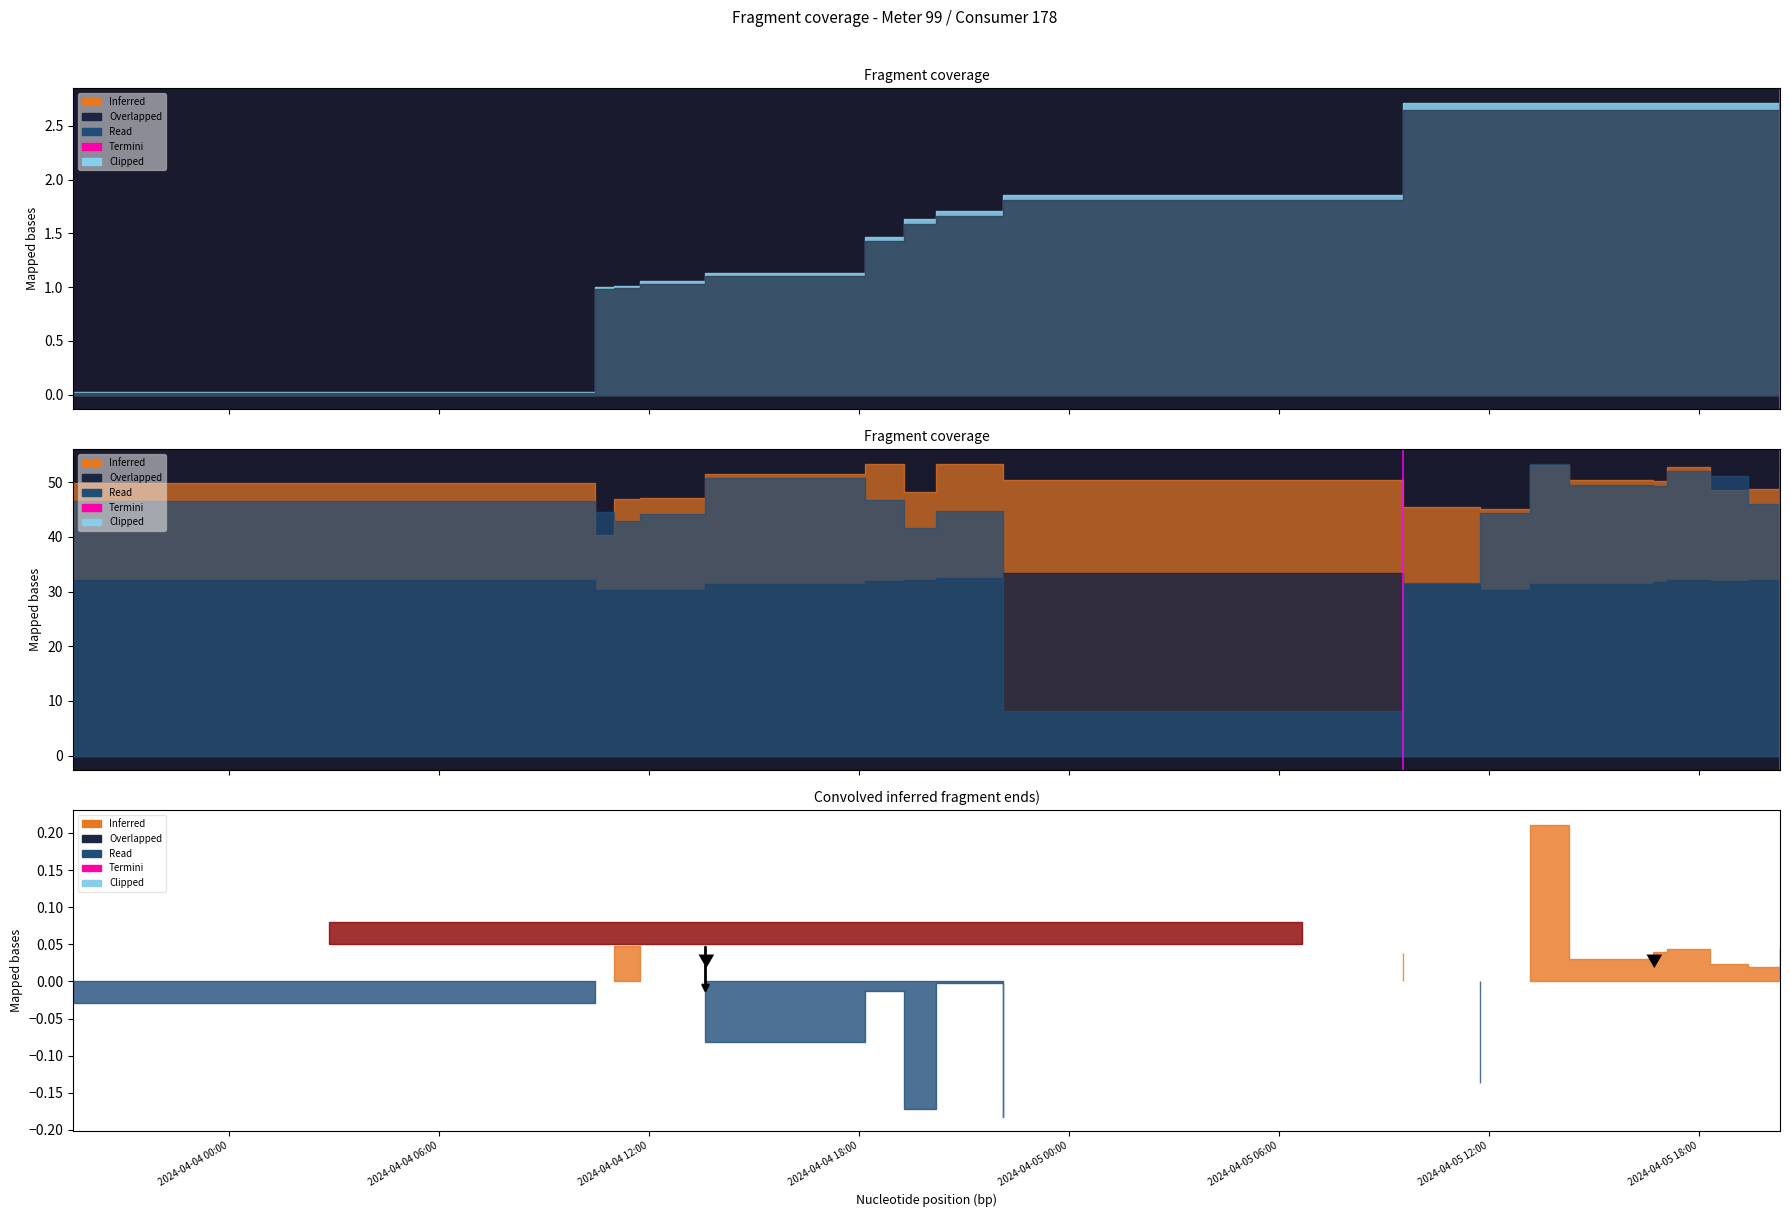

Which label corresponds to the largest value in the chart?

2024-04-04 06:00